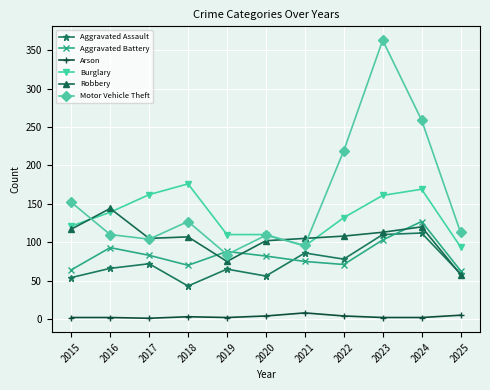

Is this an area chart (filled region under the line)?

No